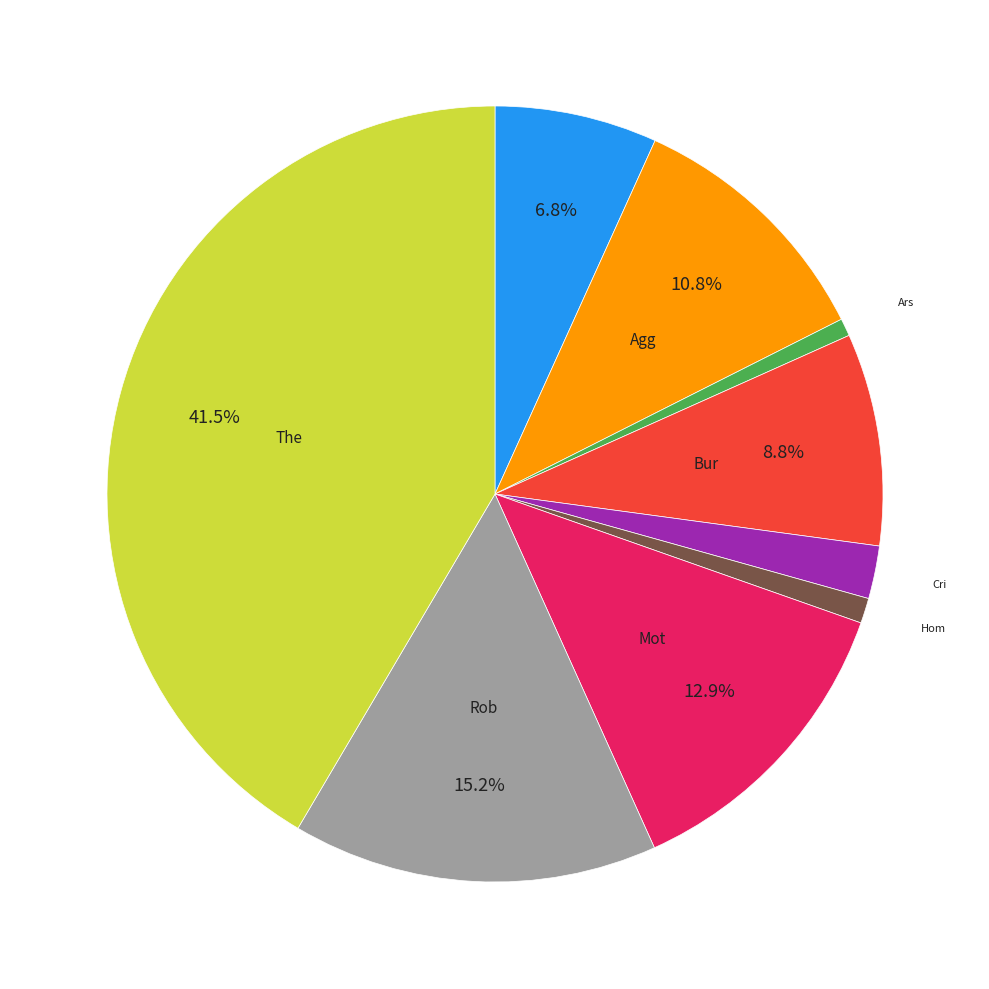

Is there a majority slice in this chart?

No